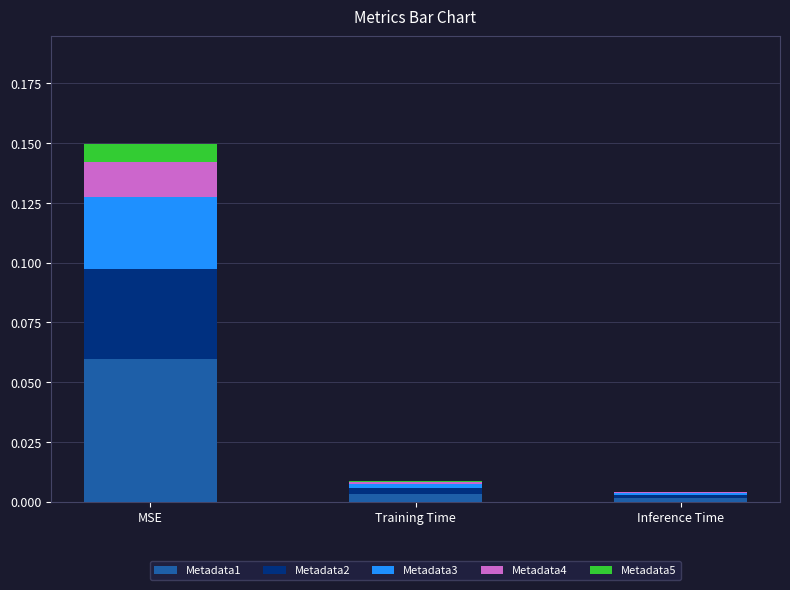

How many series are shown in this chart?

5